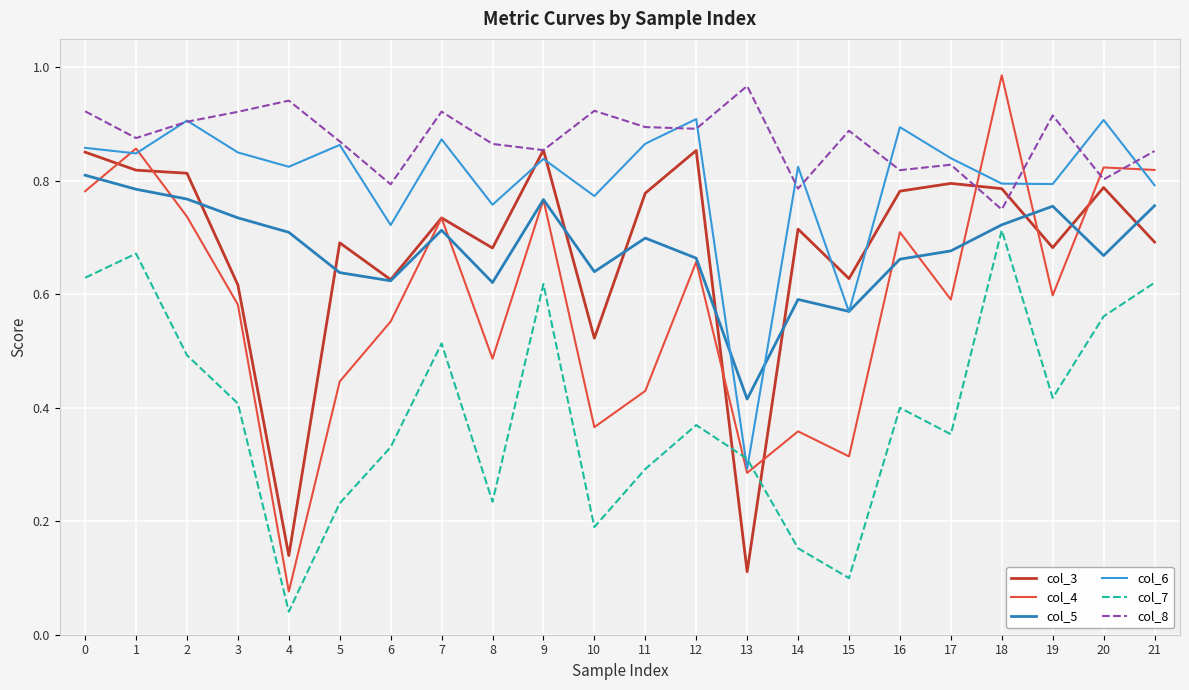

Which series has the widest spread of values?

col_4